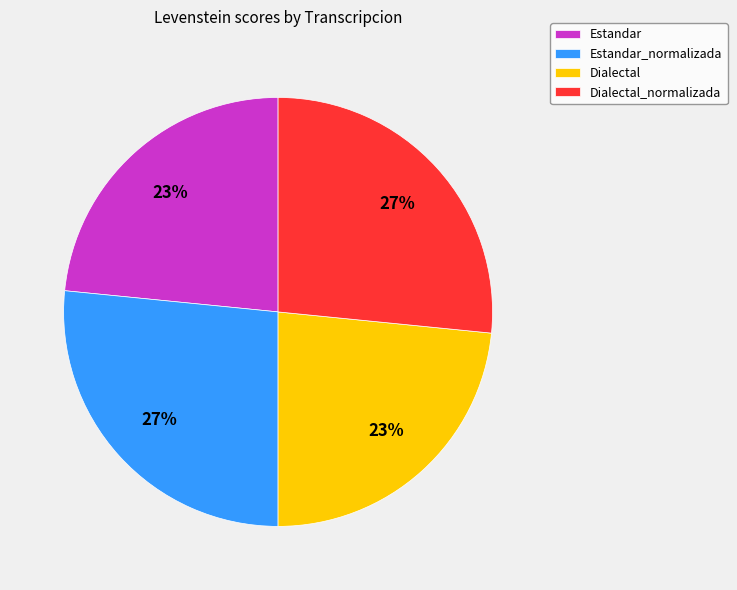

To the nearest percent, what is the combined percentage of Estandar and Estandar_normalizada?

50%